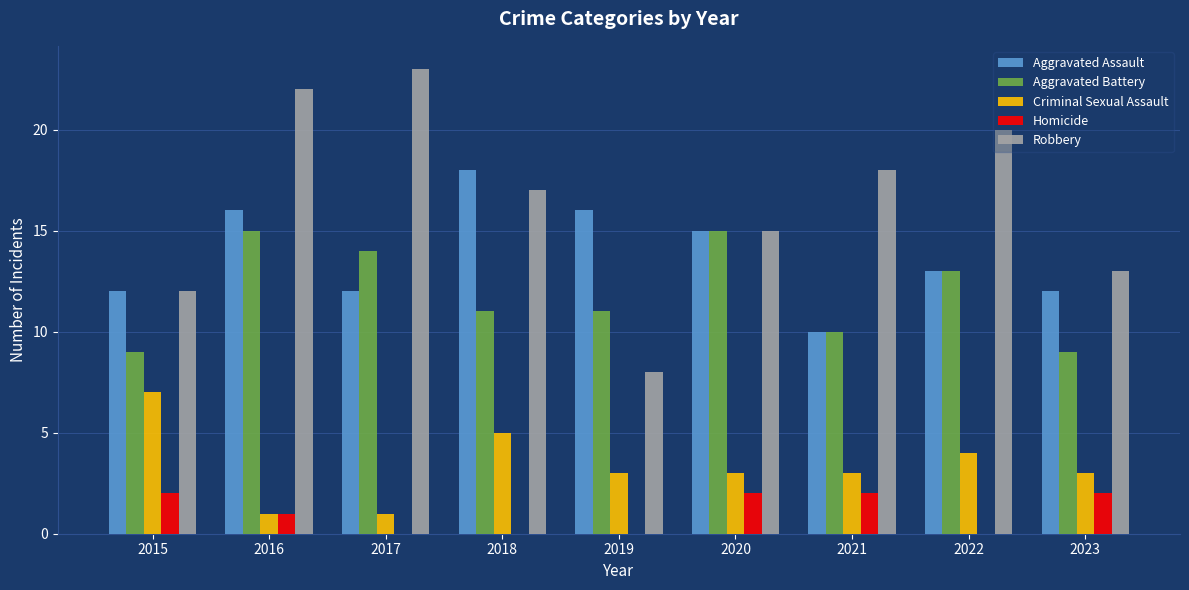

Reading left to right, list all the values displayed in this chart.

Aggravated Assault: 2015=12	2016=16	2017=12	2018=18	2019=16	2020=15	2021=10	2022=13	2023=12
Aggravated Battery: 2015=9	2016=15	2017=14	2018=11	2019=11	2020=15	2021=10	2022=13	2023=9
Criminal Sexual Assault: 2015=7	2016=1	2017=1	2018=5	2019=3	2020=3	2021=3	2022=4	2023=3
Homicide: 2015=2	2016=1	2017=0	2018=0	2019=0	2020=2	2021=2	2022=0	2023=2
Robbery: 2015=12	2016=22	2017=23	2018=17	2019=8	2020=15	2021=18	2022=20	2023=13